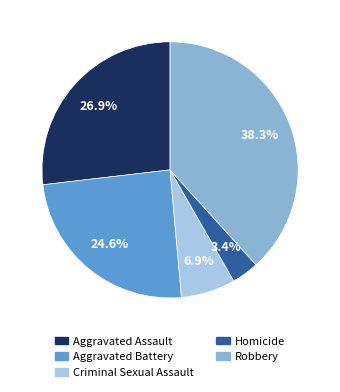

What is the smallest slice in the pie chart?

Homicide